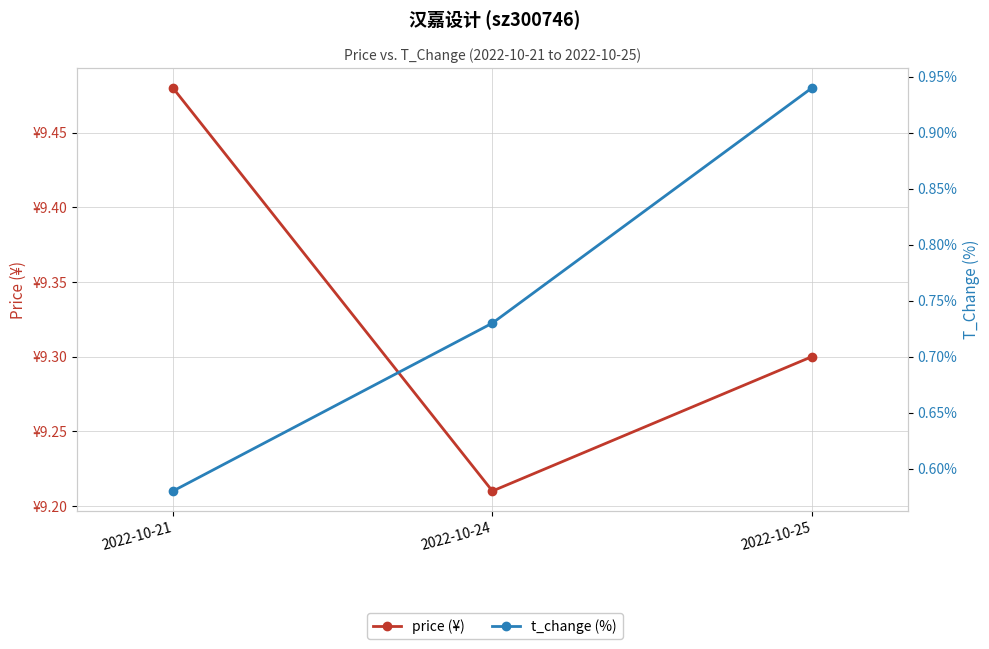

How many categories are shown in the chart?

3